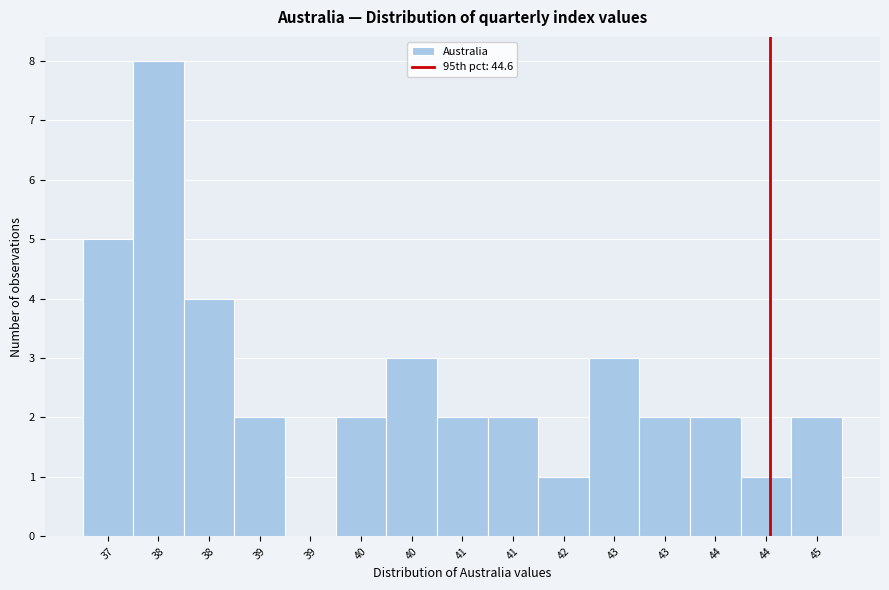

How many values are above zero?

14